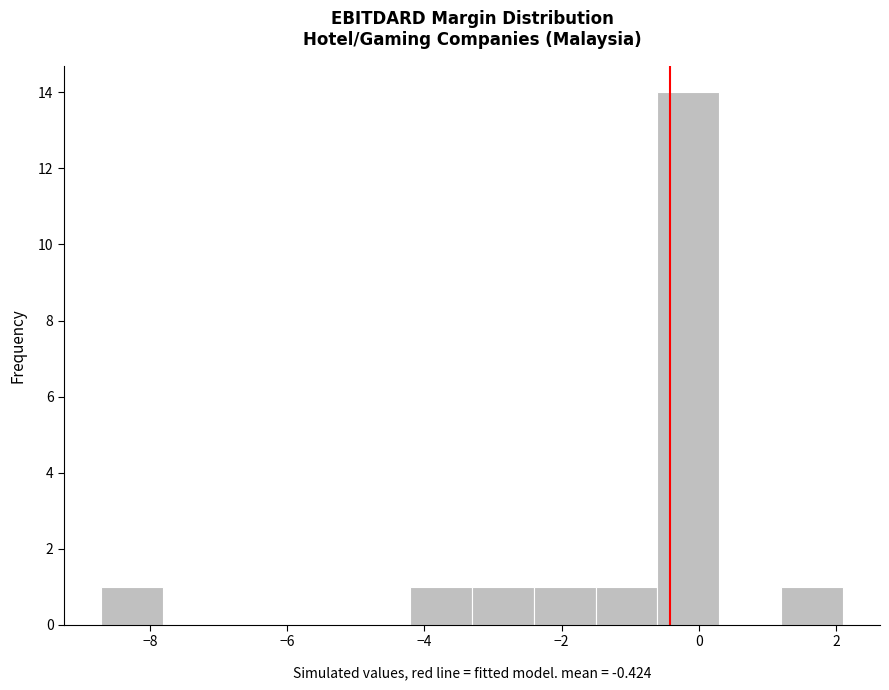

Reading left to right, list every bar in this chart as the range it spans on the x-axis followed by its height. Neither the bar edges nor the heights are printed on the chart, so give them approximately, as read against the axes.

-8.8 to -7.8: 1
-7.8 to -7.0: 0
-7.0 to -6.0: 0
-6.0 to -5.2: 0
-5.2 to -4.2: 0
-4.2 to -3.4: 1
-3.4 to -2.4: 1
-2.4 to -1.6: 1
-1.6 to -0.6: 1
-0.6 to 0.2: 14
0.2 to 1.2: 0
1.2 to 2.0: 1